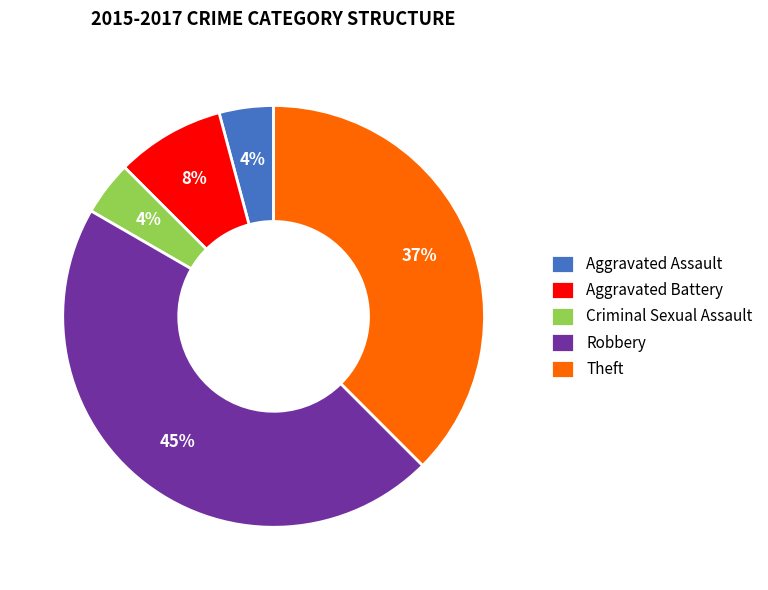

Which category has the smallest portion of the pie?

Aggravated Assault